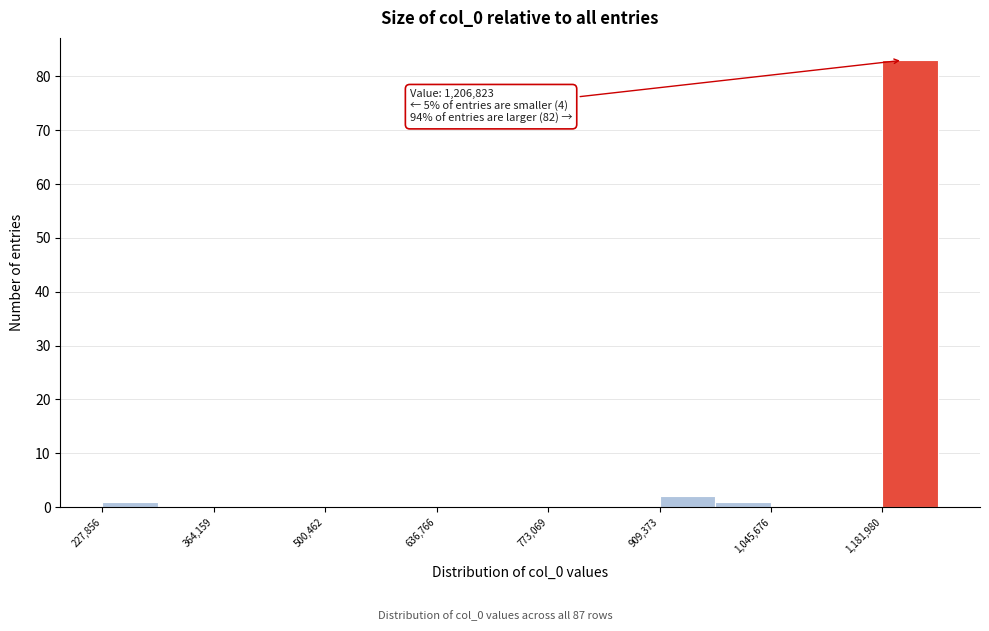

Read against the x-axis, roughly where is the centre of the tallest bar?

1220000